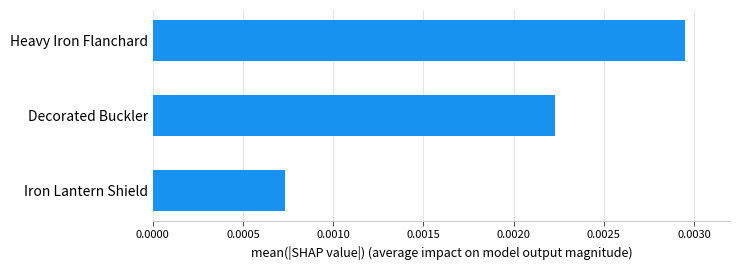

Are the bars horizontal?

Yes